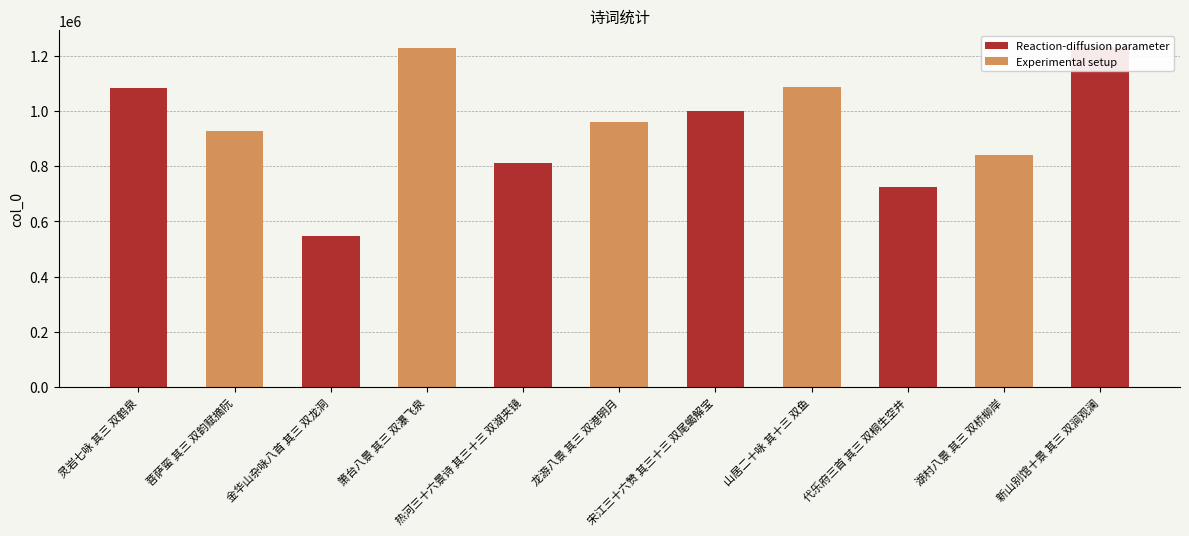

Rank the categories by value from highest to lowest.

新山别馆十景 其三 双涧观澜, 箫台八景 其三 双瀑飞泉, 山居二十咏 其十三 双鱼, 灵岩七咏 其三 双鹤泉, 宋江三十六赞 其三十三 双尾蝎解宝, 龙游八景 其三 双港明月, 菩萨蛮 其三 双韵赋摘阮, 湖村八景 其三 双桥柳岸, 热河三十六景诗 其三十三 双湖夹镜, 代乐府三首 其三 双桐生空井, 金华山杂咏八首 其三 双龙洞